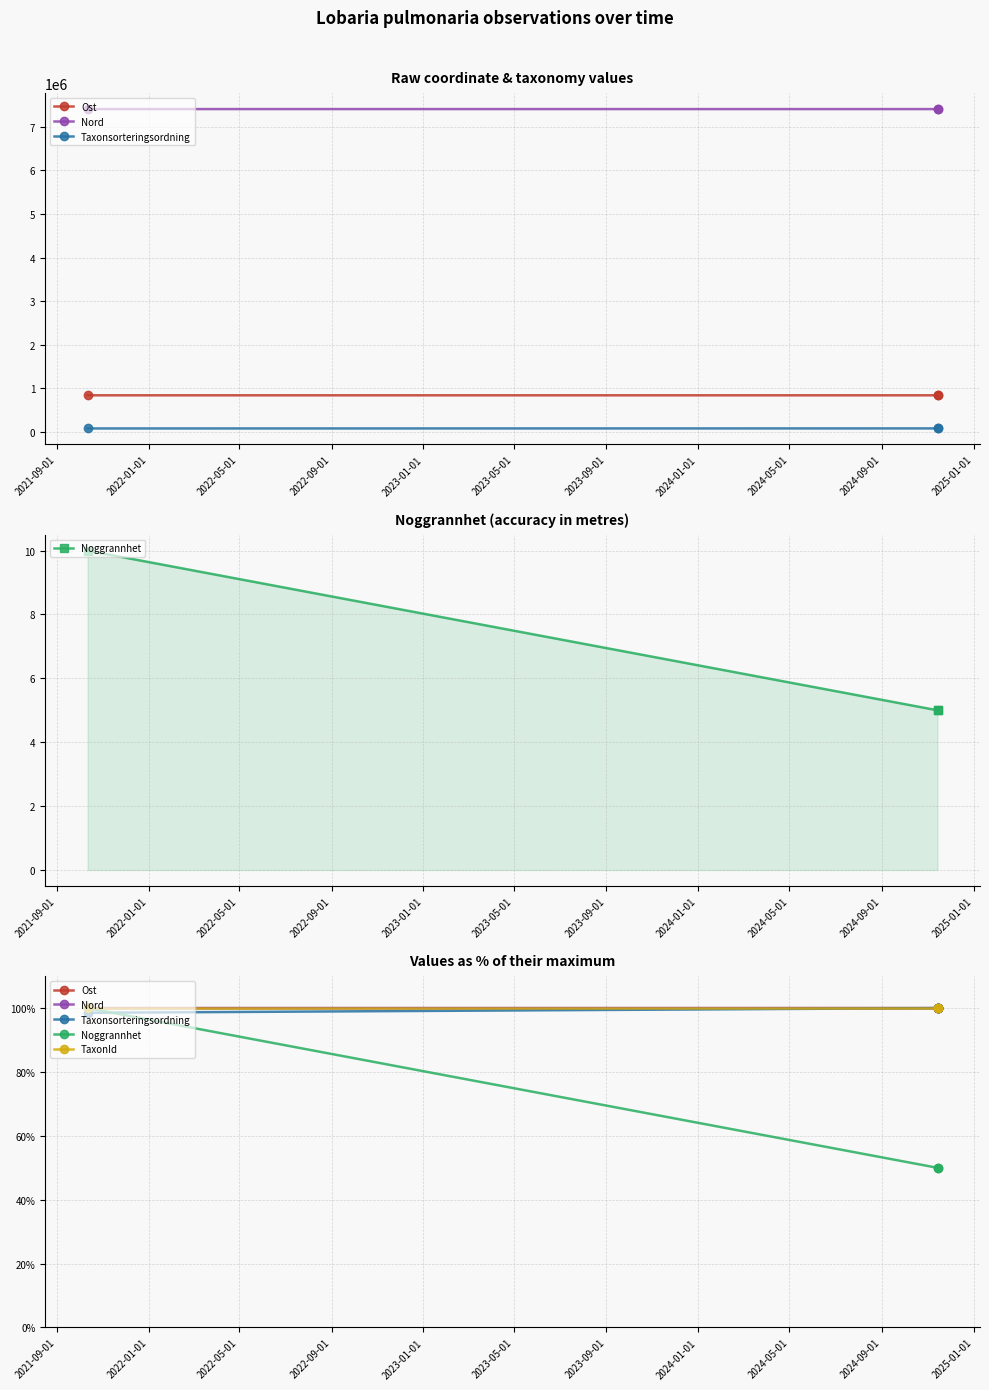

What is the approximate value of TaxonId at 2022-01-01?

100.0